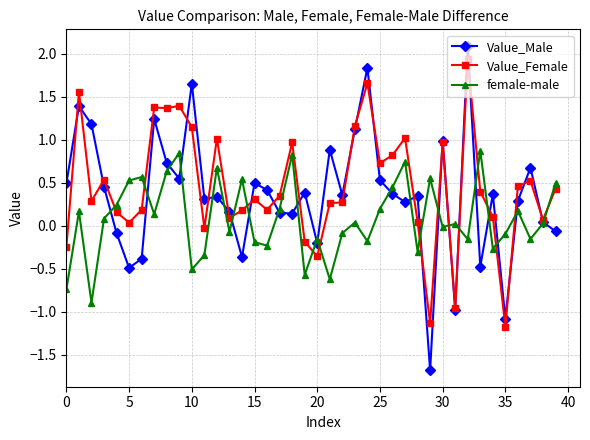

Which series has the widest spread of values?

Value_Male